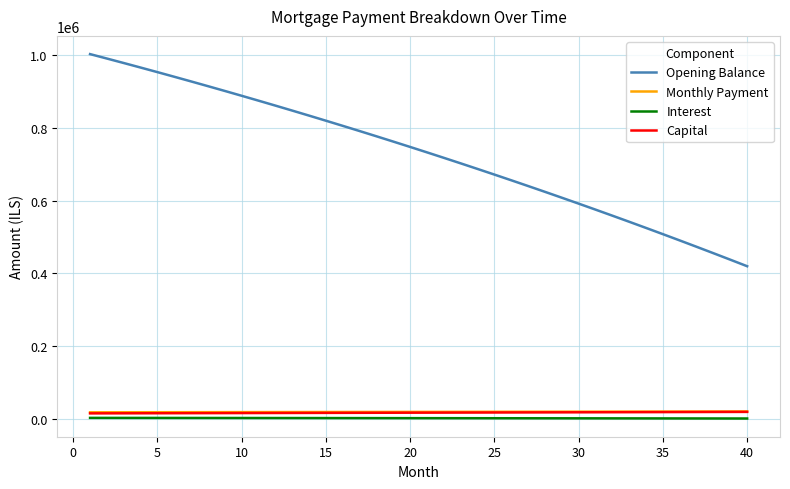

True or false: Interest and Monthly Payment intersect in this chart.

False